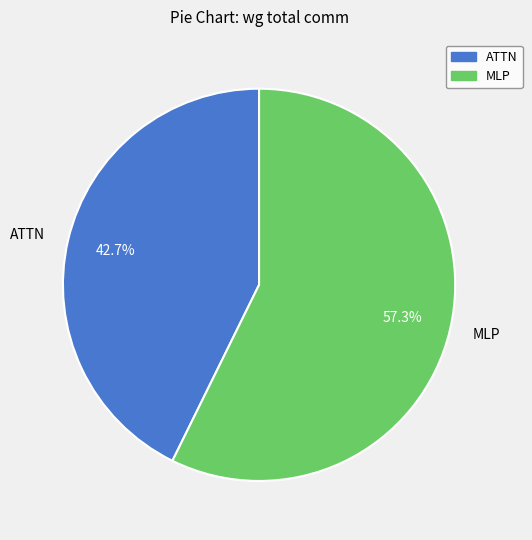

Is there any slice that represents more than half of the pie?

Yes